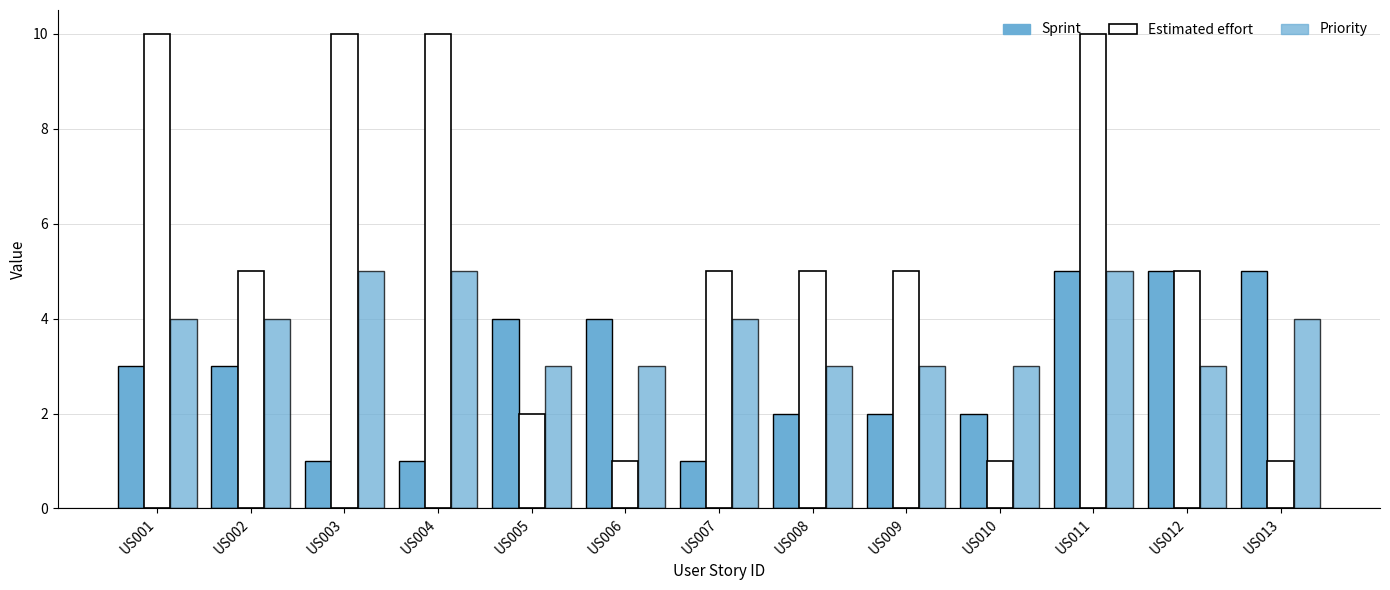

The value of Estimated effort at US008 is 9. True or false?

False